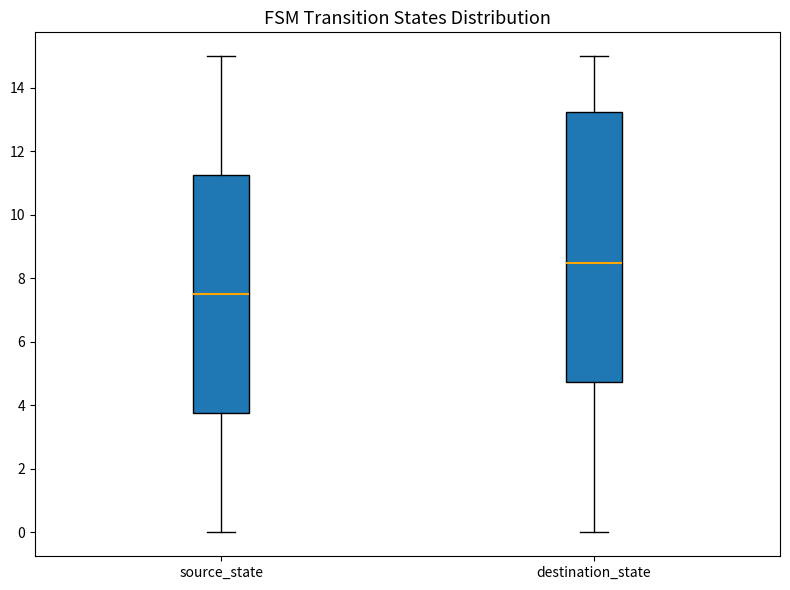

Which box's median line is the lowest?

source_state